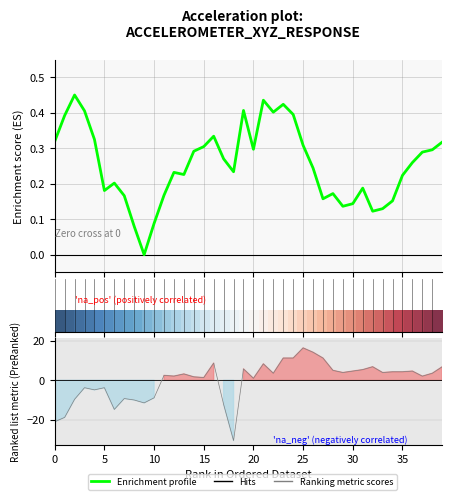

The ACC-X series shows 0.1 at 37. True or false?

False